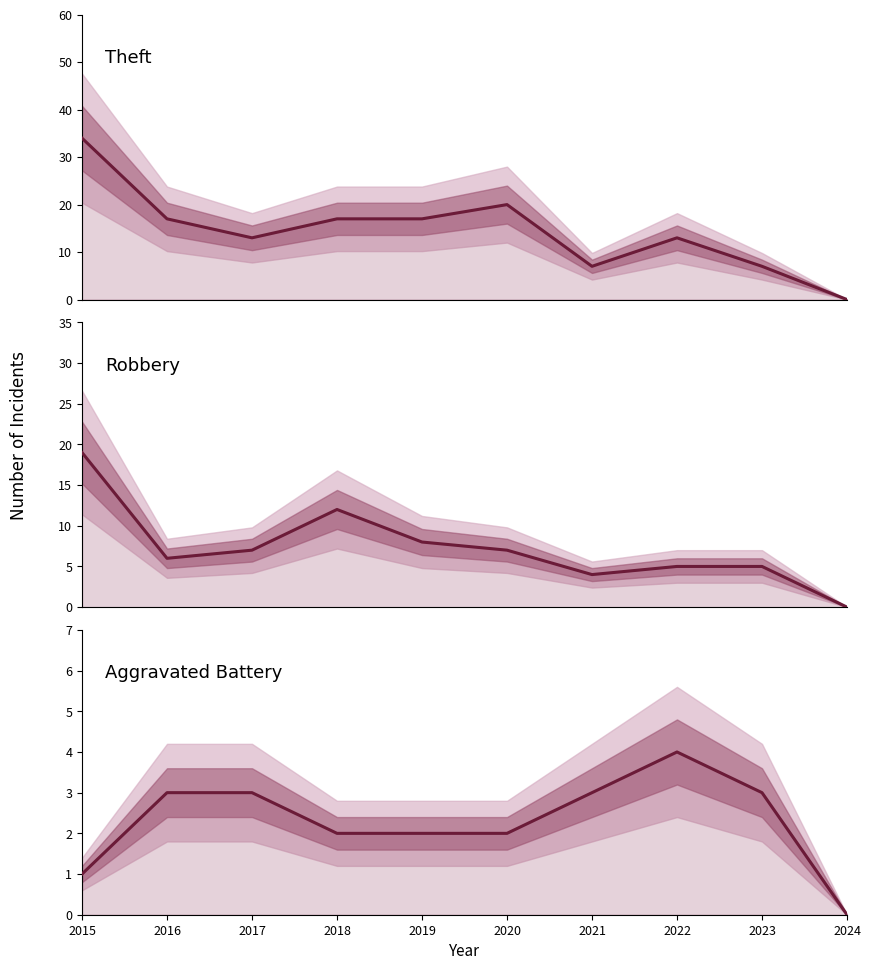

What is the average value of the Aggravated Battery series?

2